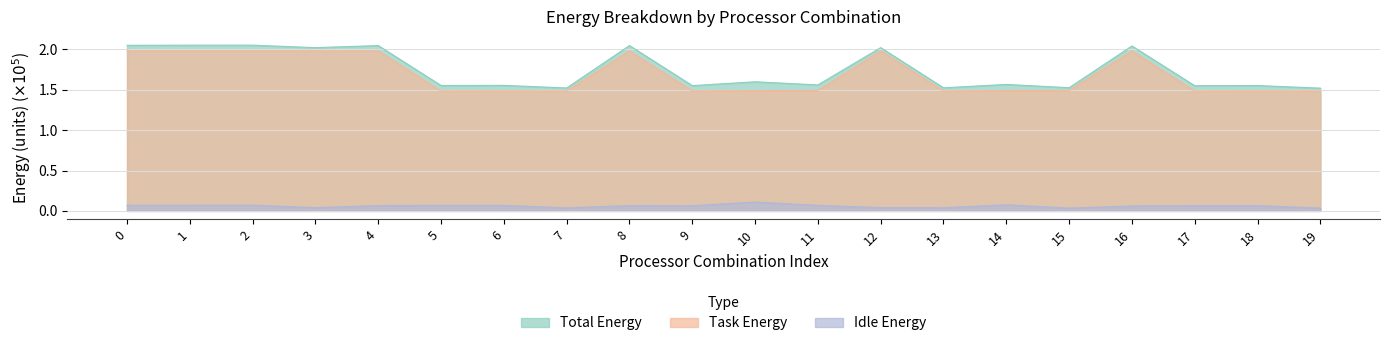

The value of Idle Energy at 10 is 0.1. True or false?

True